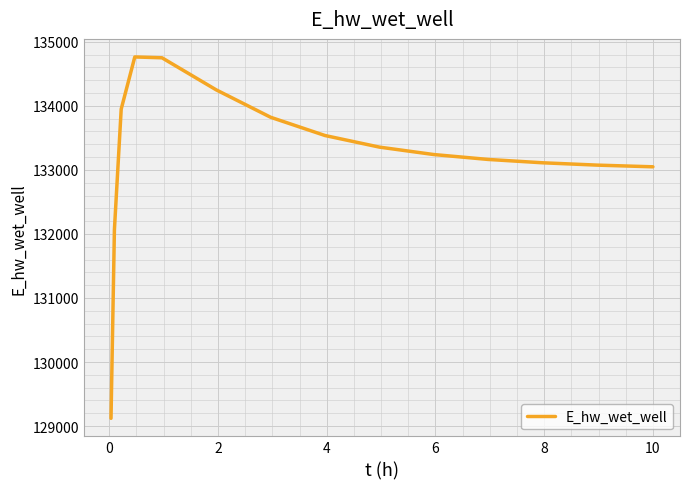

What is the maximum value shown in the chart?

134764.0